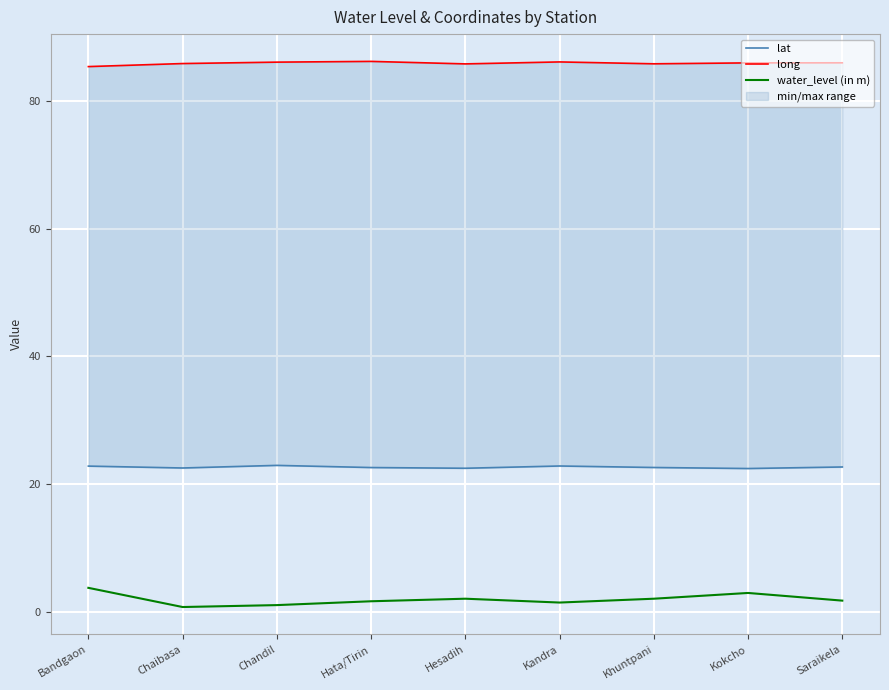

What is the spread (max minus min) of values at Hesadih?

83.7